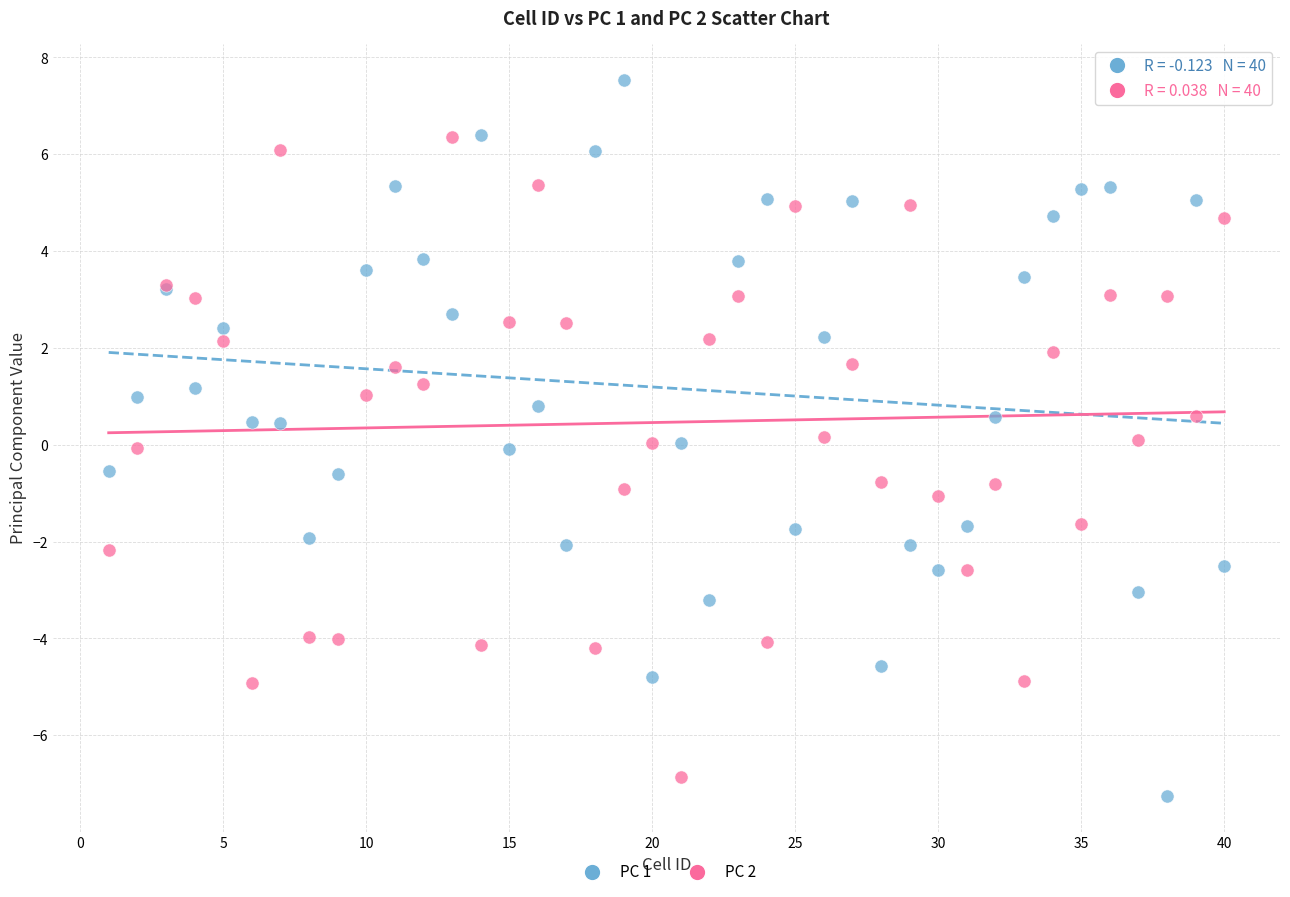

Which series has the largest Y range (max minus min)?

PC 1